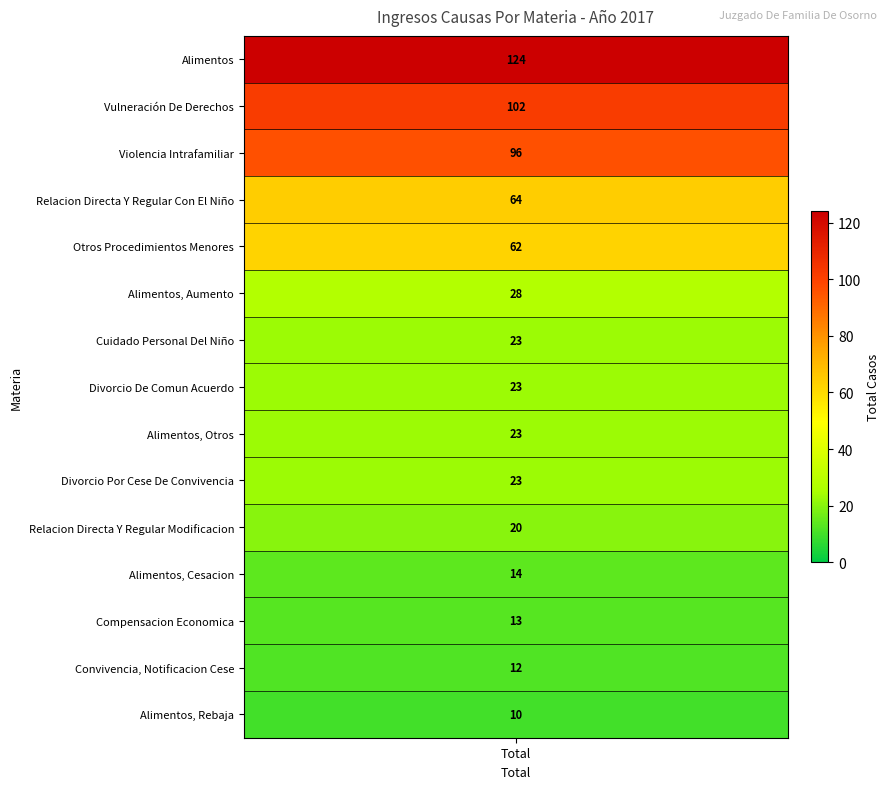

What is the sum of the values at Vulneración De Derechos and Convivencia, Notificacion Cese?

114